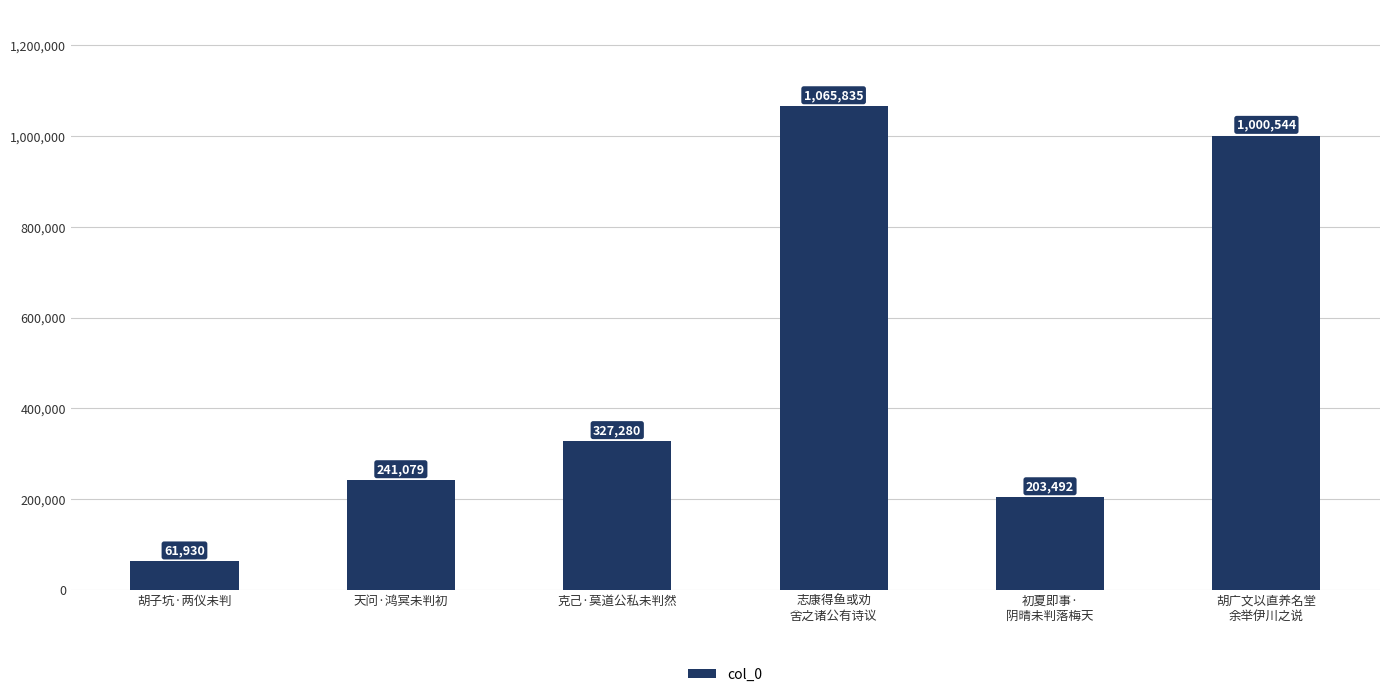

Reading right to left, extract all data points from this chart.

1000544	203492	1065835	327280	241079	61930